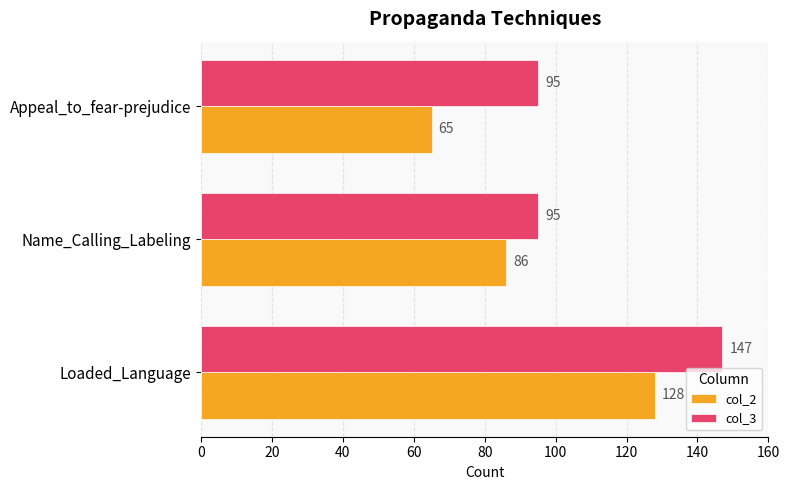

What is the difference between the maximum and minimum values in the col_3 series?

52